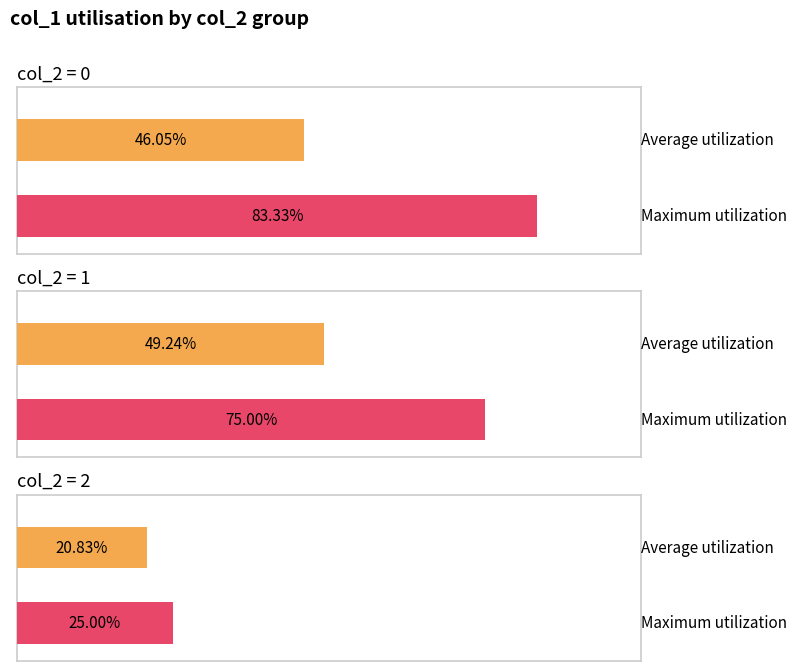

Is it true that col_1 (avg) equals 1.5 at col_2=0?

False